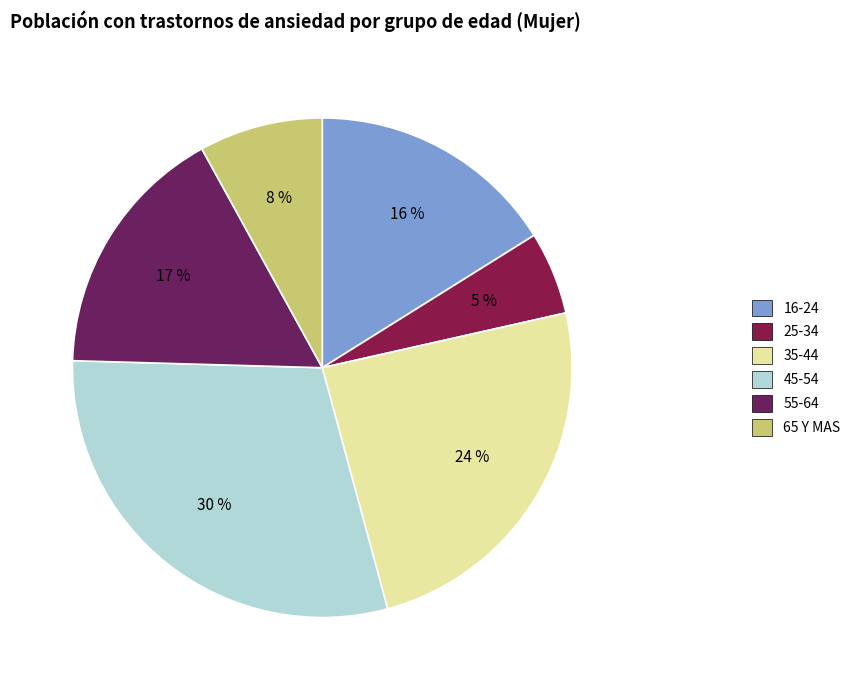

To the nearest percent, what is the average slice percentage?

17%